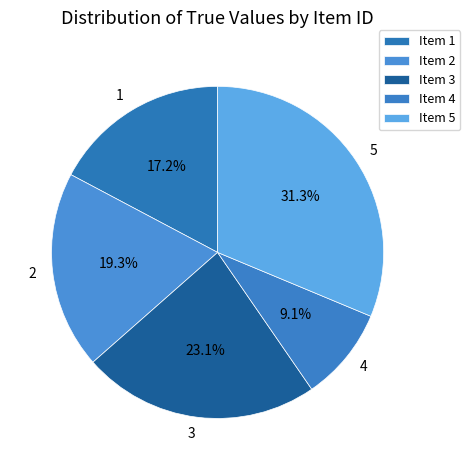

Does 4 account for over 50% of the chart?

No